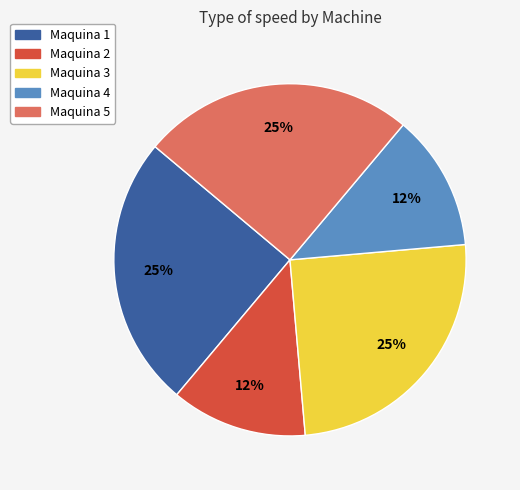

The Maquina 4 slice represents 2% of the pie. True or false?

False